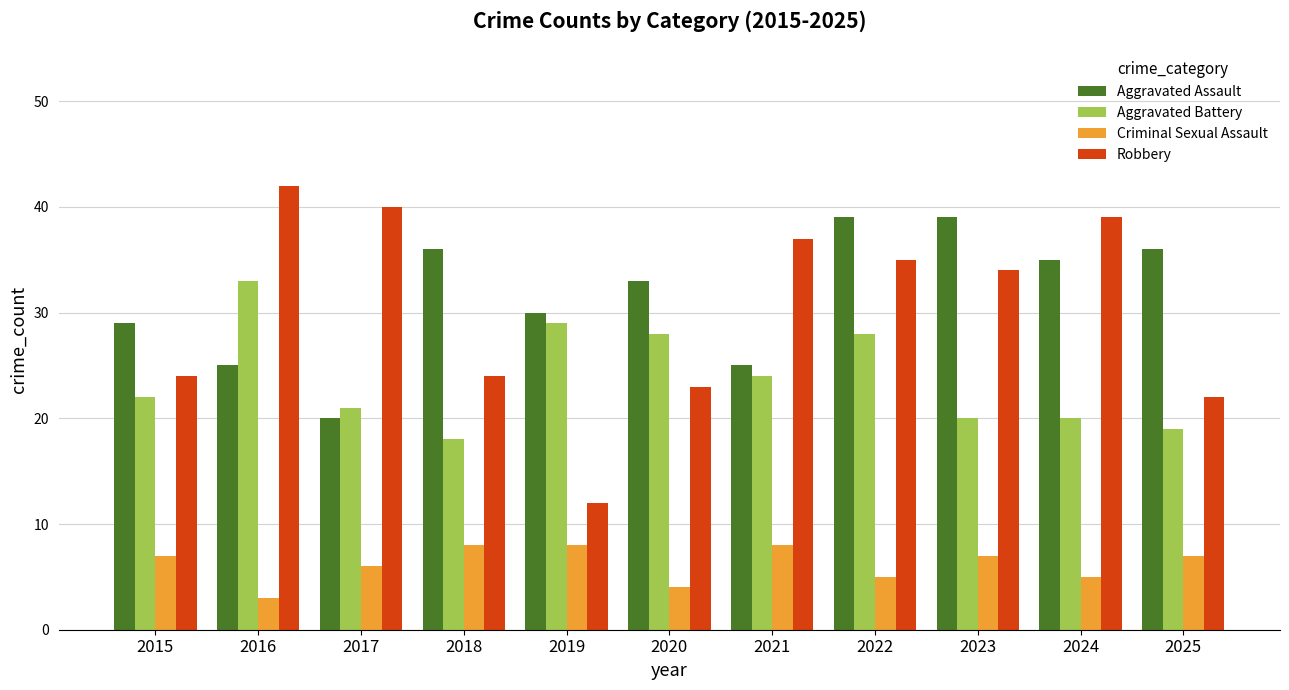

Does the chart contain stacked bars?

No